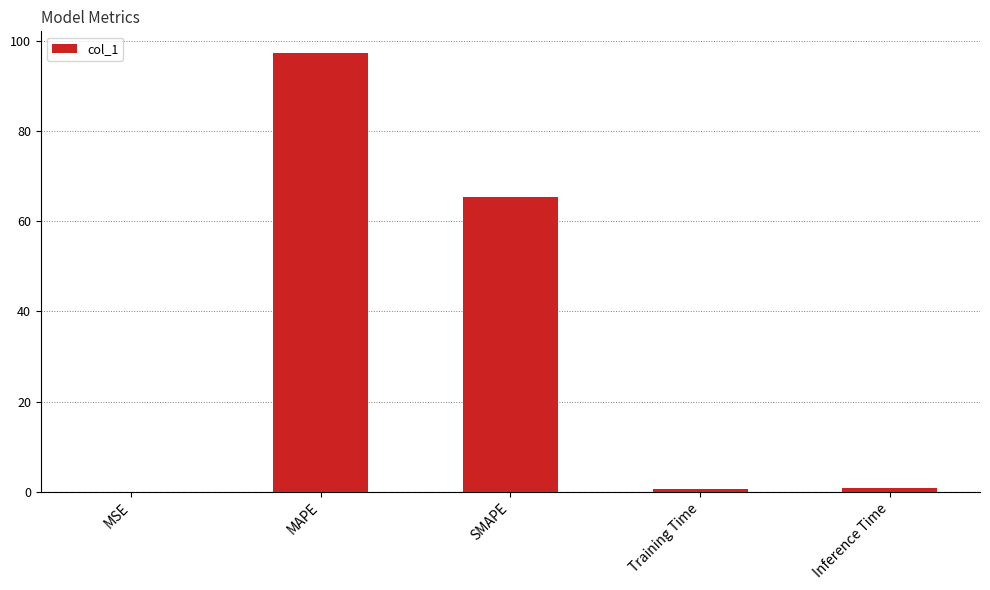

Is it true that the value at MAPE is 97.2?

True